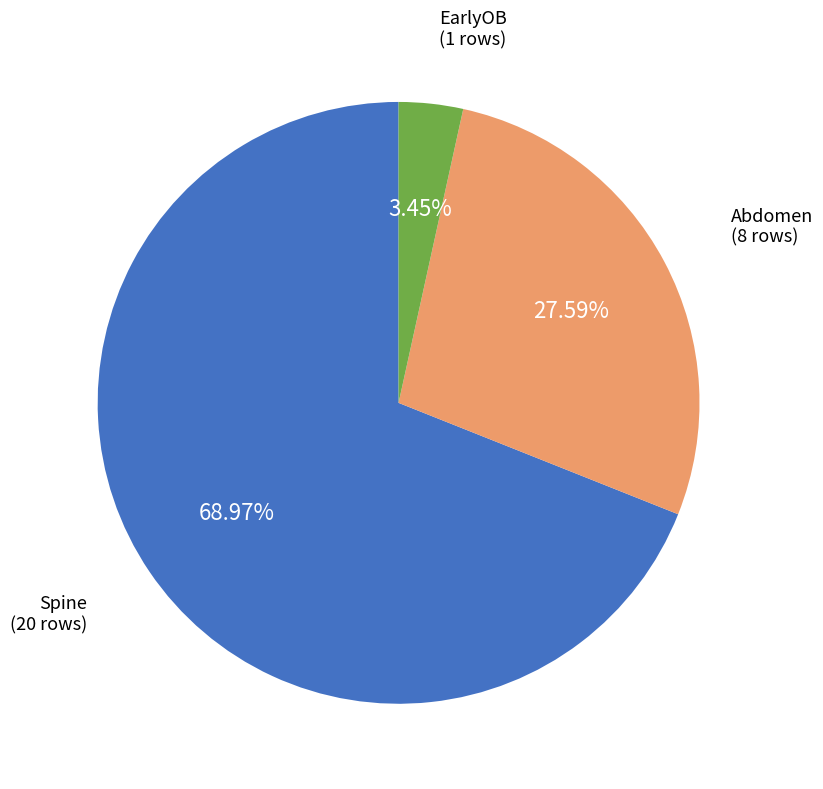

How many segments does this pie chart have?

3